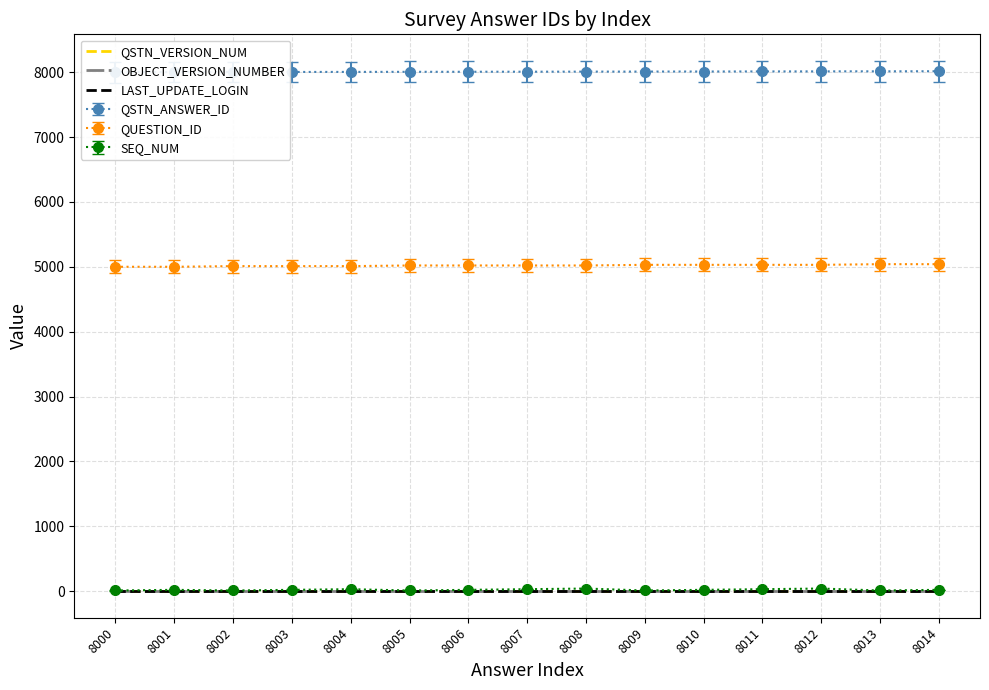

List the series in order of their peak value, lowest first.

LAST_UPDATE_LOGIN, QSTN_VERSION_NUM, OBJECT_VERSION_NUMBER